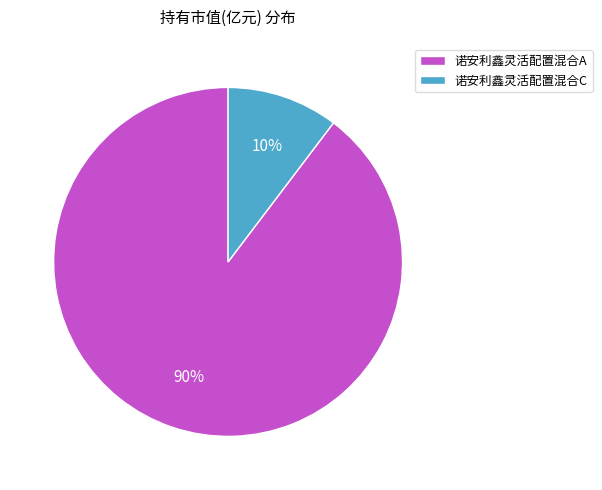

Which category accounts for the majority?

诺安利鑫灵活配置混合A